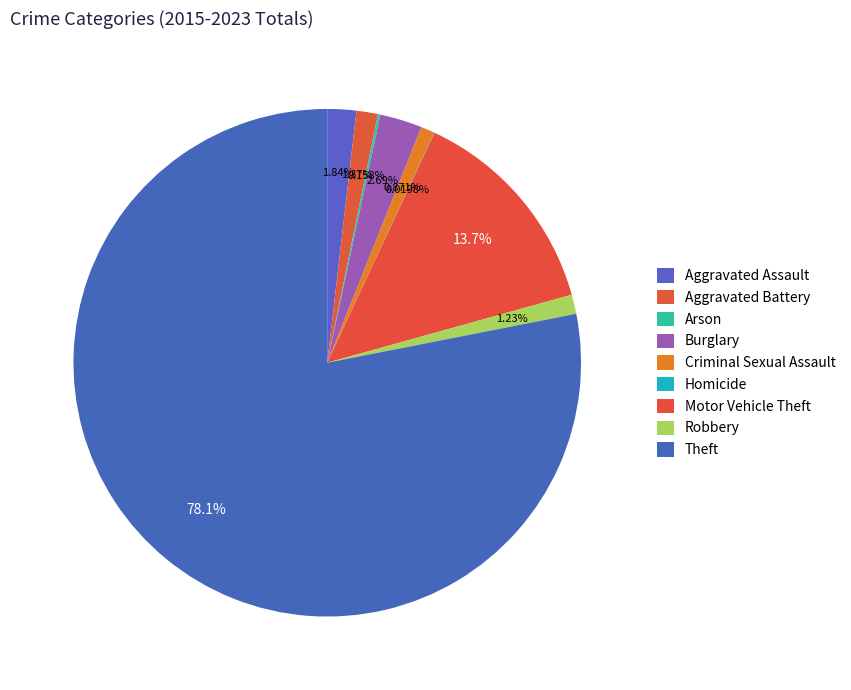

Is there a majority slice in this chart?

Yes